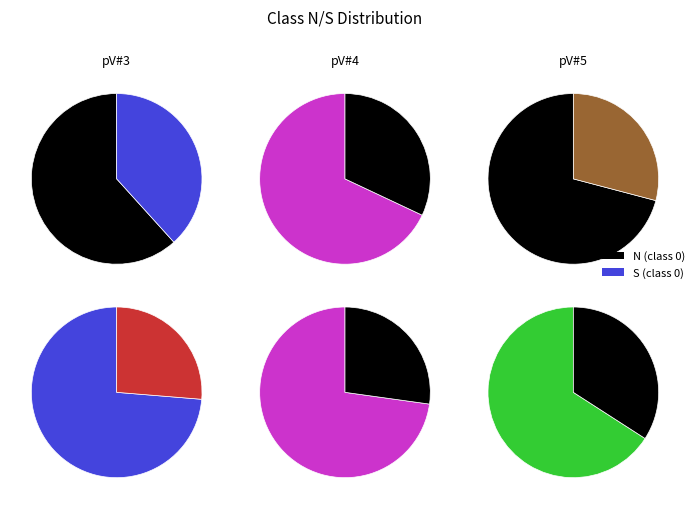

What portion of the pie excludes 0?

89.8%